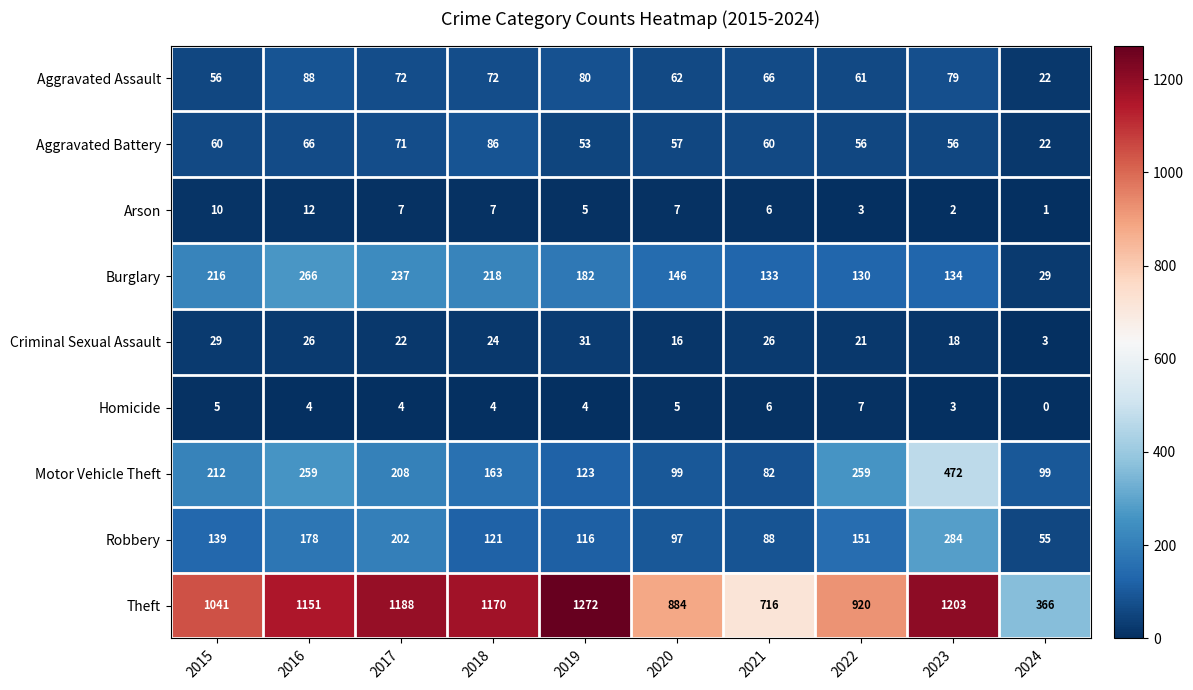

True or false: Theft has a value of 1784 at 2018.

False